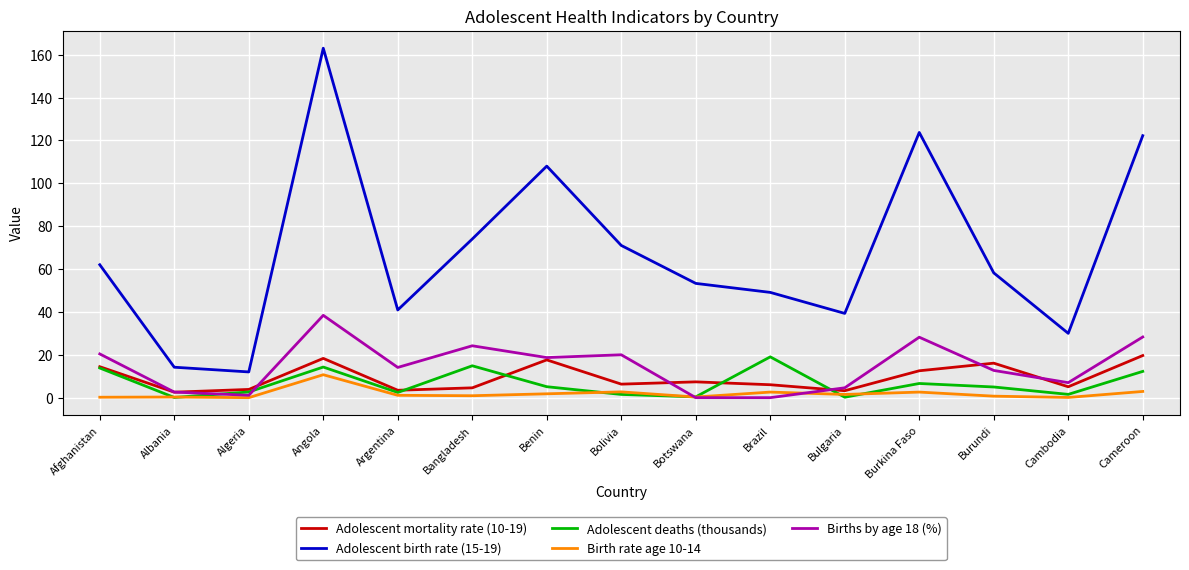

Where is the first local maximum for Adolescent birth rate (15-19)?

Angola